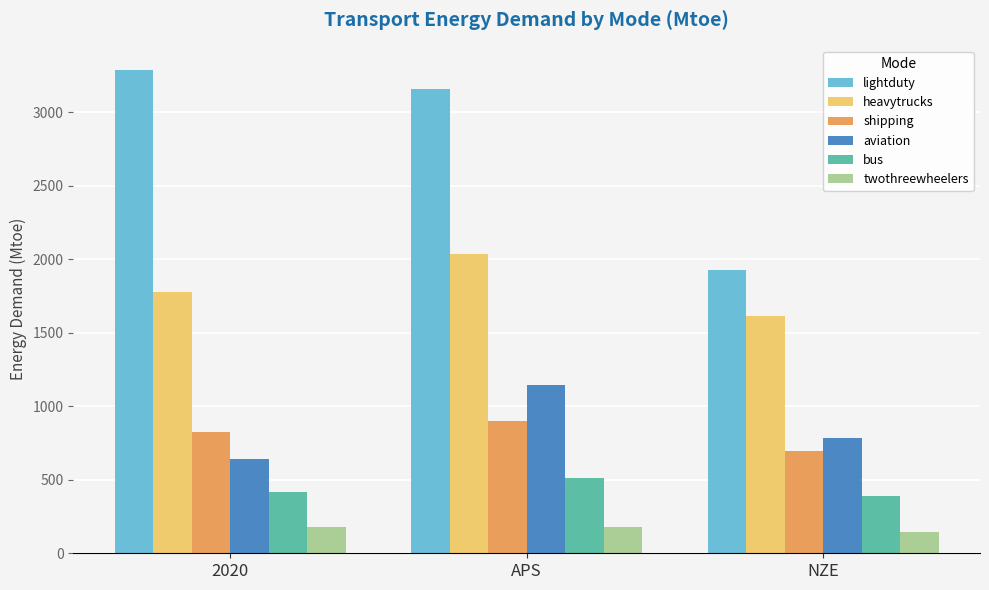

At which label is bus closest to 449?

2020